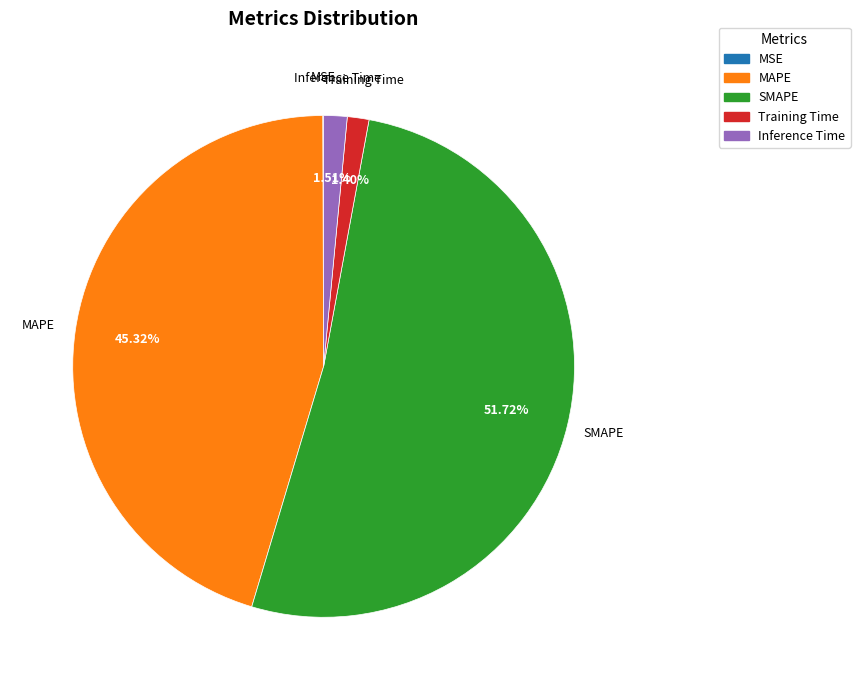

Which has a higher value, SMAPE or Training Time?

SMAPE